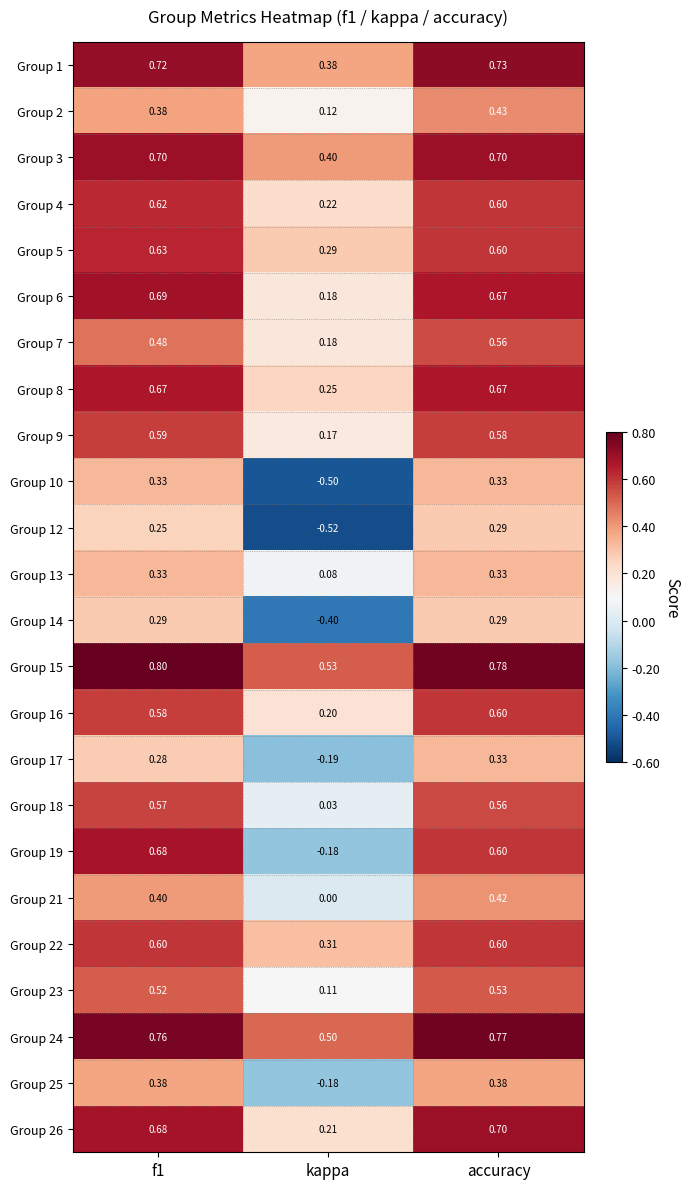

Where is Group 13 nearest to the value 0?

kappa